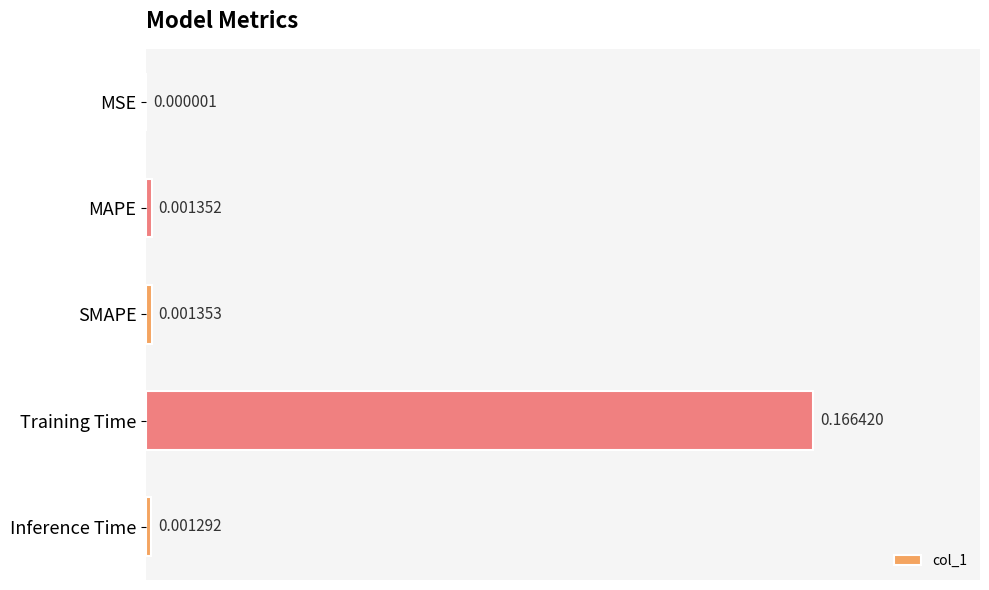

Between MAPE and Inference Time, which is larger?

MAPE